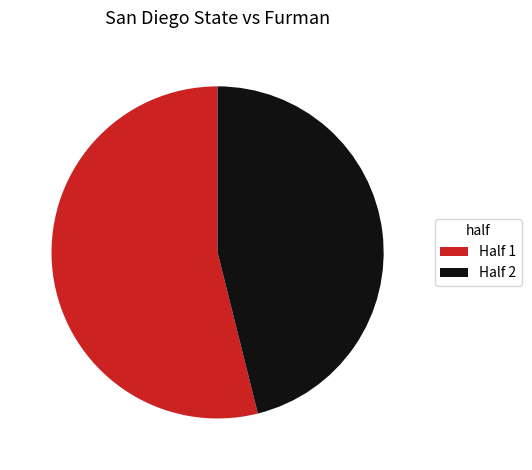

Do Half 2 and Half 1 together represent more than half of the pie?

Yes